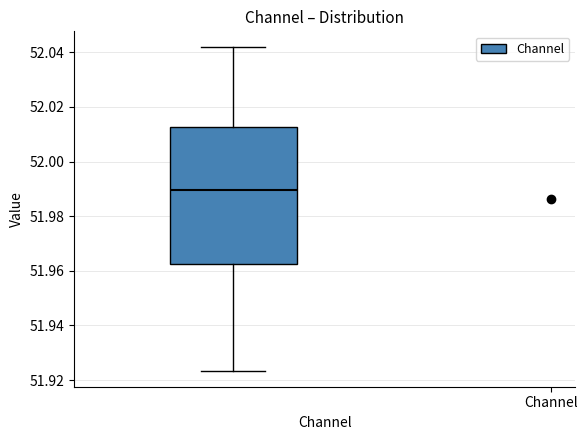

Read this box plot against the y-axis: the position of the median line, the range covered by the box, and the ends of both whiskers. The values are not printed on the chart, so give them approximately, as read against the axis.

median 51.990, box 51.962 to 52.012, whiskers 51.924 to 52.042